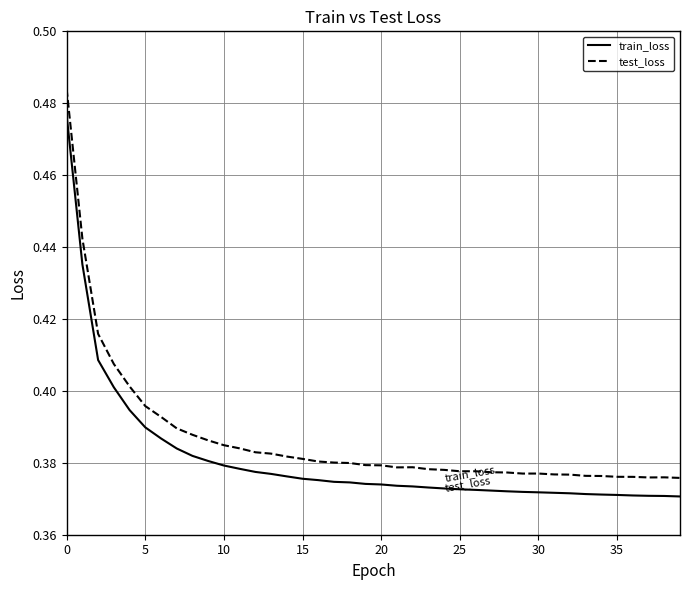

Which series has the largest range (max minus min)?

test_loss